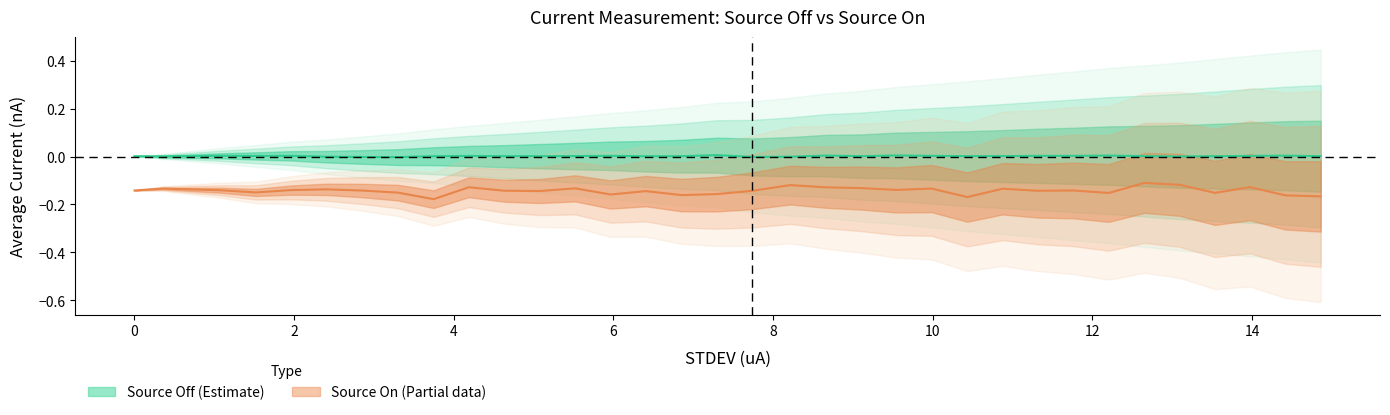

What is the value of the Source On Avg point at the 9th from the left?

-0.2